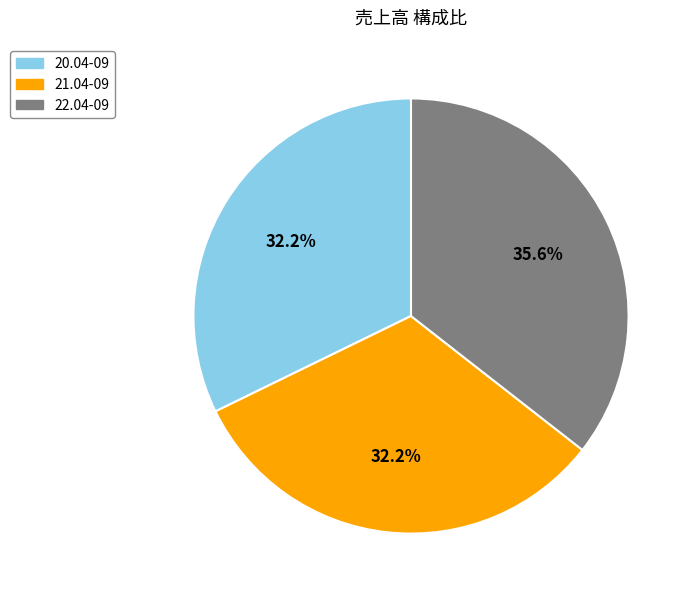

Which has a higher value, 20.04-09 or 22.04-09?

22.04-09